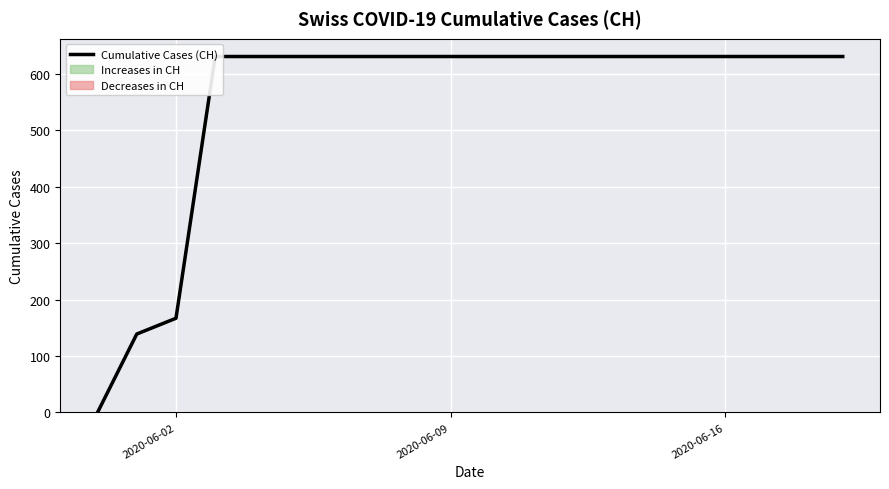

What is the maximum value shown in the chart?

631